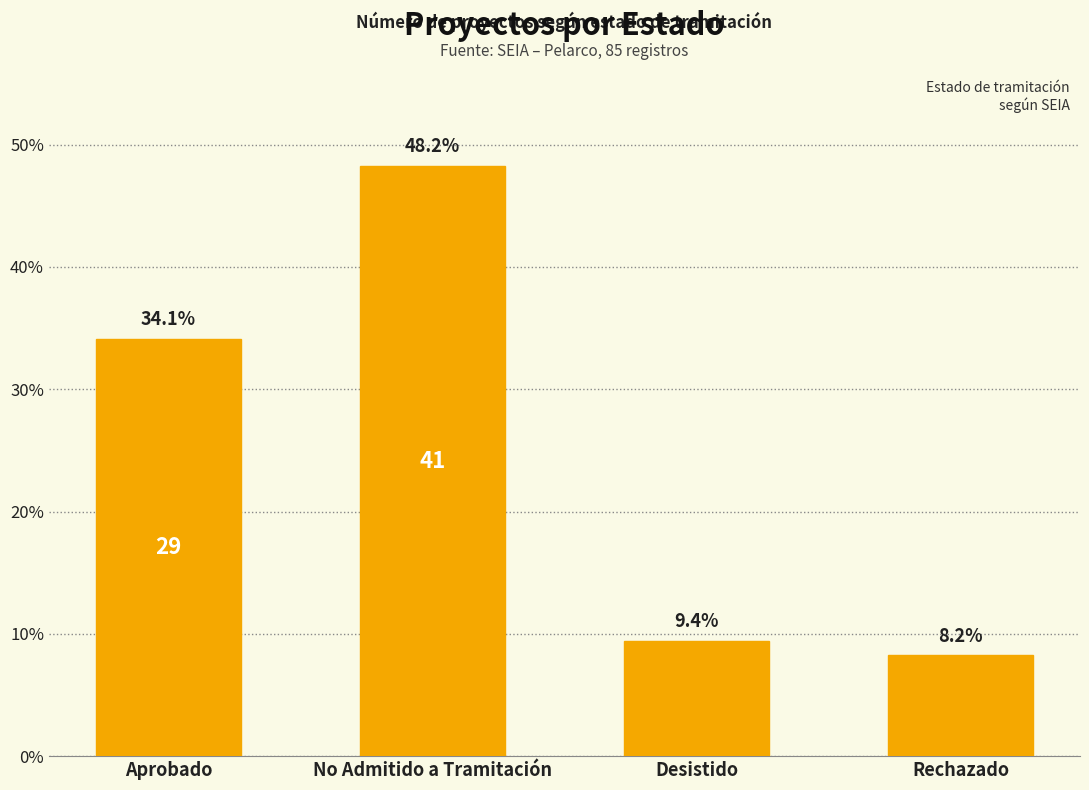

What is the label of the 2nd bar from the right?

Desistido